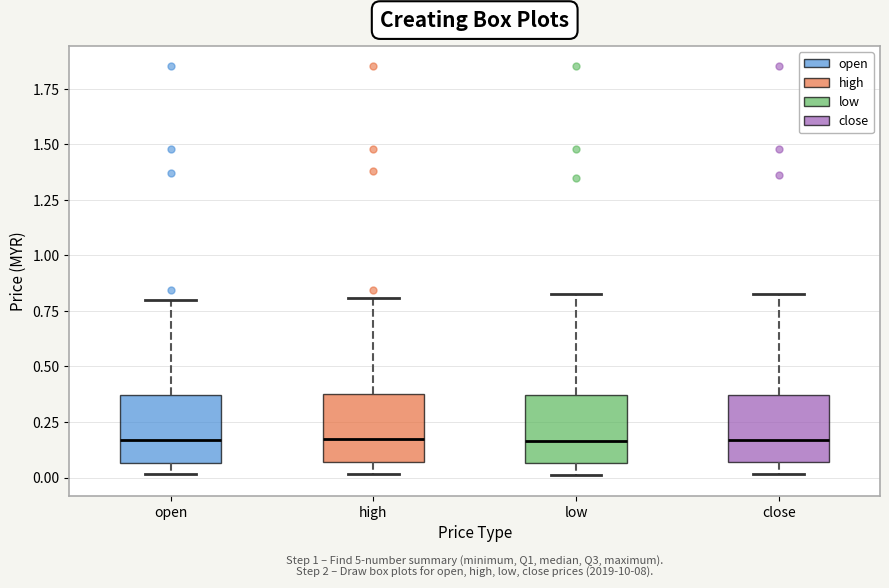

Reading left to right, transcribe this box plot: for each box, give where its median line is, the range the box spans, and where its two whiskers end, as read against the y-axis. The values are not printed on the chart, so give them approximately, as read against the axis.

open: median 0.15, box 0.05 to 0.35, whiskers 0.00 to 0.80
high: median 0.20, box 0.05 to 0.40, whiskers 0.00 to 0.80
low: median 0.15, box 0.05 to 0.35, whiskers 0.00 to 0.85
close: median 0.15, box 0.05 to 0.35, whiskers 0.00 to 0.85